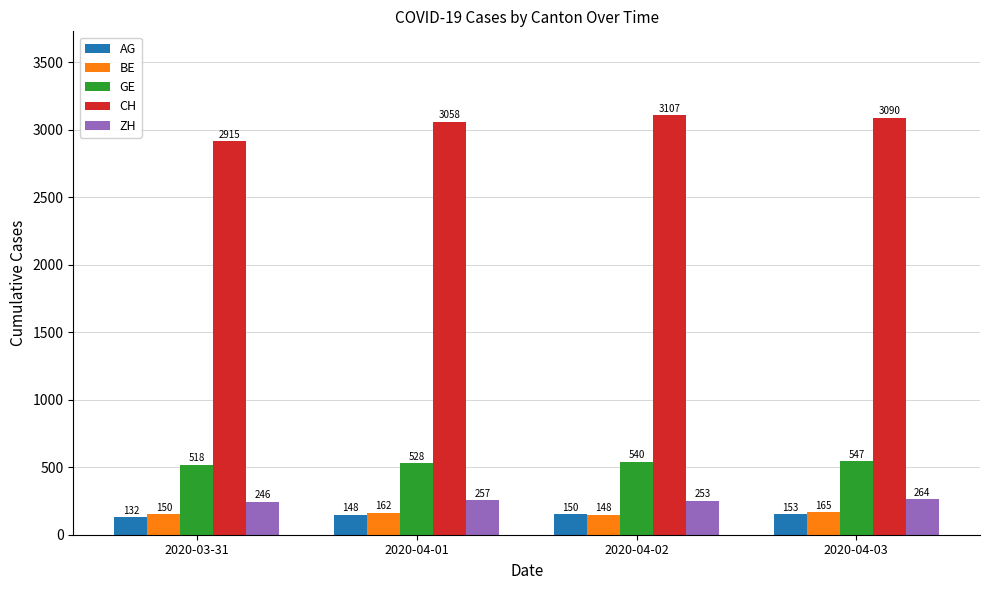

What are all the series names shown in the legend?

AG, BE, GE, CH, ZH